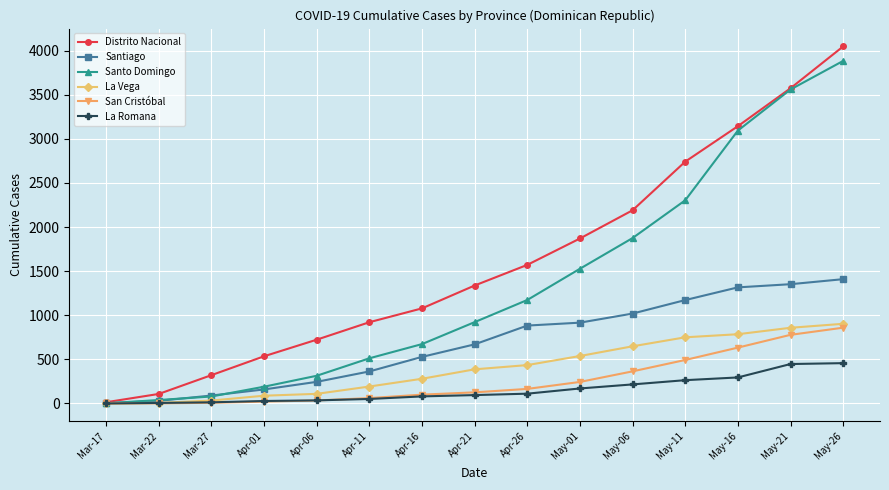

What is the label of the 9th point from the left?

Apr-26